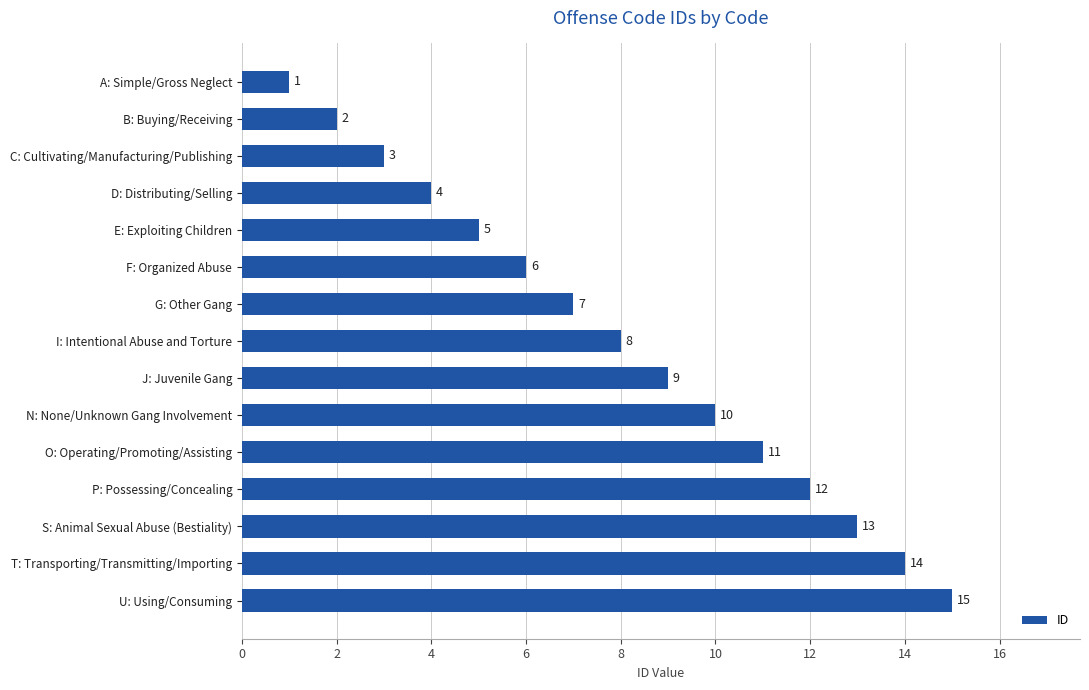

List the labels in order of value, smallest first.

A: Simple/Gross Neglect, B: Buying/Receiving, C: Cultivating/Manufacturing/Publishing, D: Distributing/Selling, E: Exploiting Children, F: Organized Abuse, G: Other Gang, I: Intentional Abuse and Torture, J: Juvenile Gang, N: None/Unknown Gang Involvement, O: Operating/Promoting/Assisting, P: Possessing/Concealing, S: Animal Sexual Abuse (Bestiality), T: Transporting/Transmitting/Importing, U: Using/Consuming